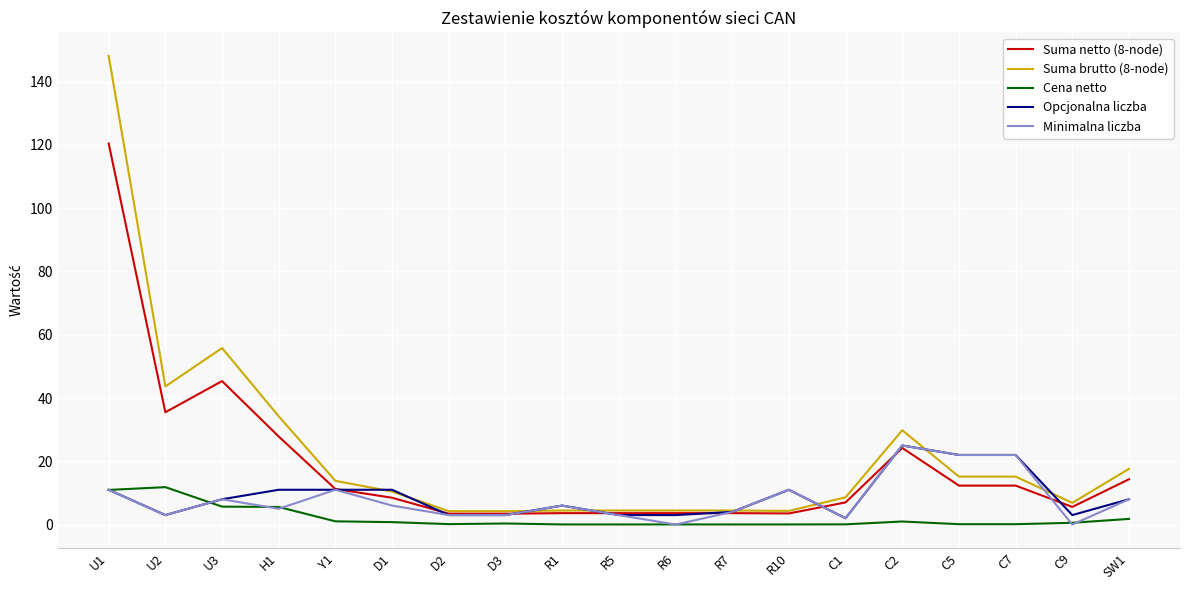

The value of Suma brutto (8-node) at Y1 is 13.8. True or false?

True